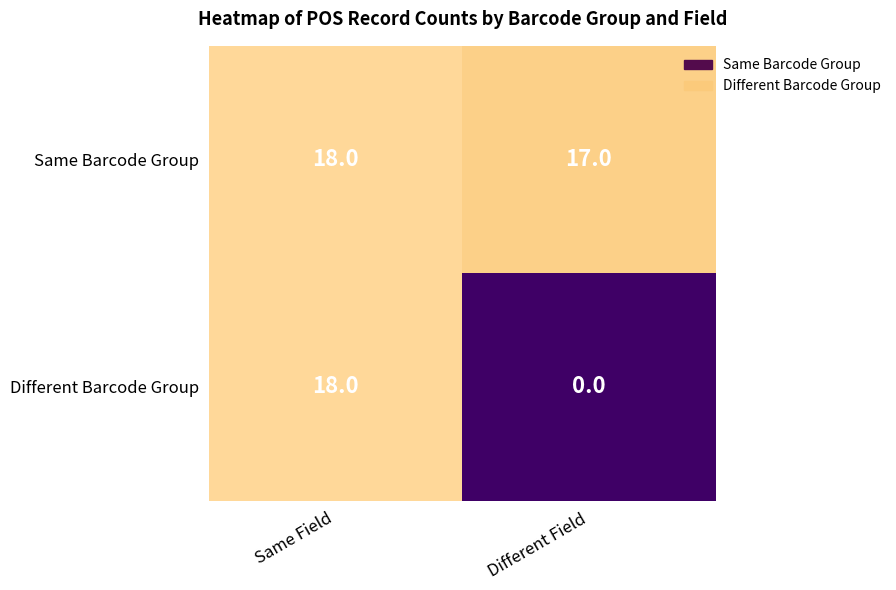

The Same Barcode Group series shows 23 at Different Field. True or false?

False